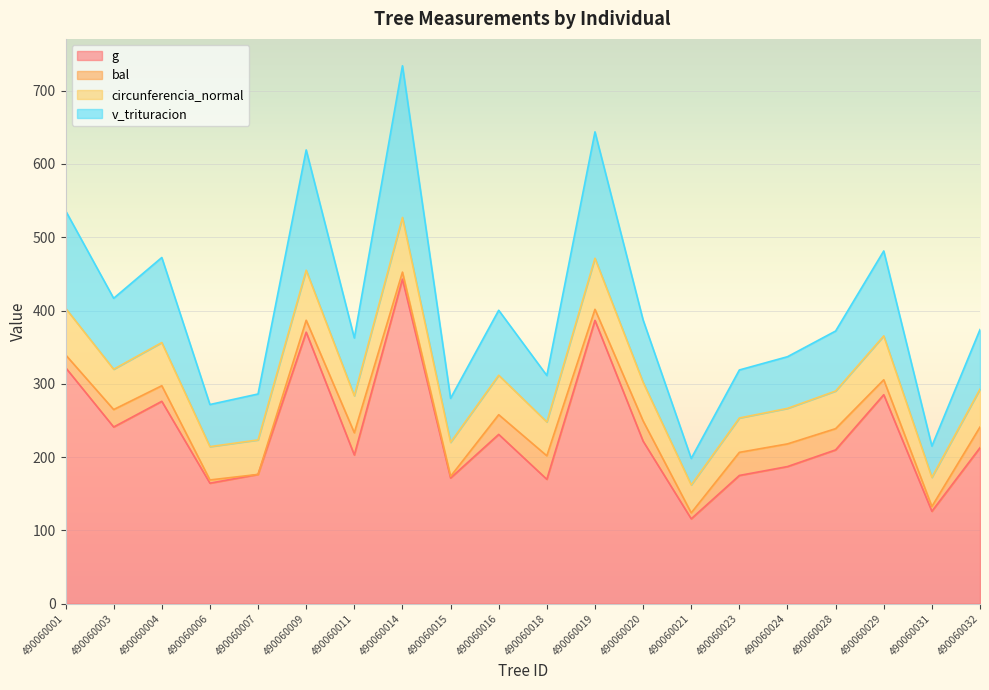

Which category has the highest value in the g series?

490060014